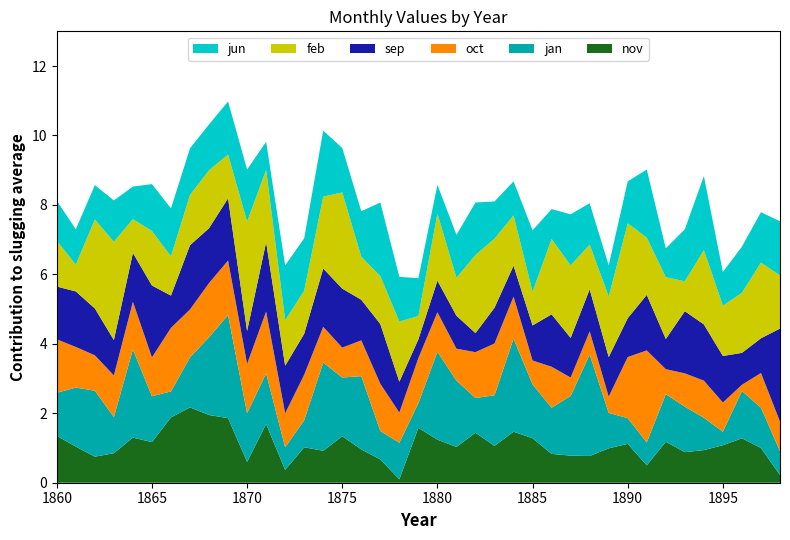

Reading right to left, what are all the values shown in this chart?

nov: 0.2	1.0	1.3	1.1	0.9	0.9	1.2	0.5	1.1	1.0	0.8	0.8	0.8	1.3	1.5	1.1	1.4	1.0	1.2	1.6	0.1	0.7	1.0	1.3	0.9	1.0	0.4	1.7	0.6	1.9	1.9	2.2	1.9	1.2	1.3	0.8	0.8	1.0	1.4
jan: 0.7	1.2	1.4	0.4	0.9	1.3	1.4	0.7	0.7	1.0	2.9	1.7	1.3	1.6	2.7	1.5	1.0	1.9	2.5	0.7	1.1	0.8	2.1	1.7	2.5	0.8	0.7	1.5	1.4	3.0	2.2	1.4	0.8	1.3	2.5	1.0	1.9	1.7	1.2
oct: 0.8	1.0	0.2	0.8	1.1	1.0	0.7	2.6	1.8	0.5	0.7	0.5	1.2	0.7	1.2	1.5	1.3	0.9	1.1	1.3	0.9	1.4	1.0	0.9	1.0	1.3	1.0	1.8	1.4	1.6	1.6	1.4	1.8	1.1	1.4	1.2	1.0	1.2	1.5
sep: 2.7	1.0	0.9	1.3	1.6	1.8	0.9	1.6	1.1	1.1	1.2	1.1	1.5	1.0	0.9	1.0	0.6	0.9	0.9	0.5	0.9	1.7	1.2	1.7	1.7	1.2	1.4	2.0	0.9	1.8	1.6	1.9	0.9	2.1	1.4	1.0	1.4	1.6	1.5
feb: 1.5	2.2	1.7	1.4	2.1	0.9	1.8	1.6	2.7	1.7	1.3	2.1	2.2	1.0	1.4	2.0	2.2	1.1	1.9	0.7	1.7	1.4	1.2	2.8	2.1	1.2	1.3	2.1	3.1	1.3	1.7	1.4	1.1	1.6	1.0	2.8	2.6	0.8	1.3
jun: 1.6	1.4	1.3	1.0	2.1	1.5	0.8	2.0	1.2	0.9	1.2	1.5	0.9	1.8	1.0	1.1	1.5	1.2	0.8	1.1	1.3	2.1	1.3	1.3	1.9	1.5	1.6	0.8	1.5	1.5	1.3	1.3	1.4	1.4	0.9	1.2	1.0	1.0	1.1